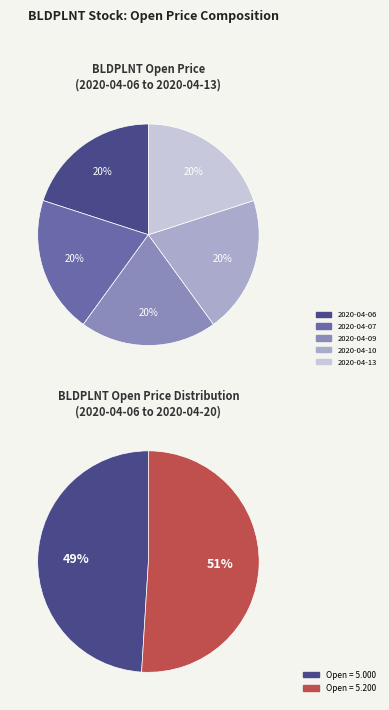

Does 2020-04-13 account for over 50% of the chart?

No